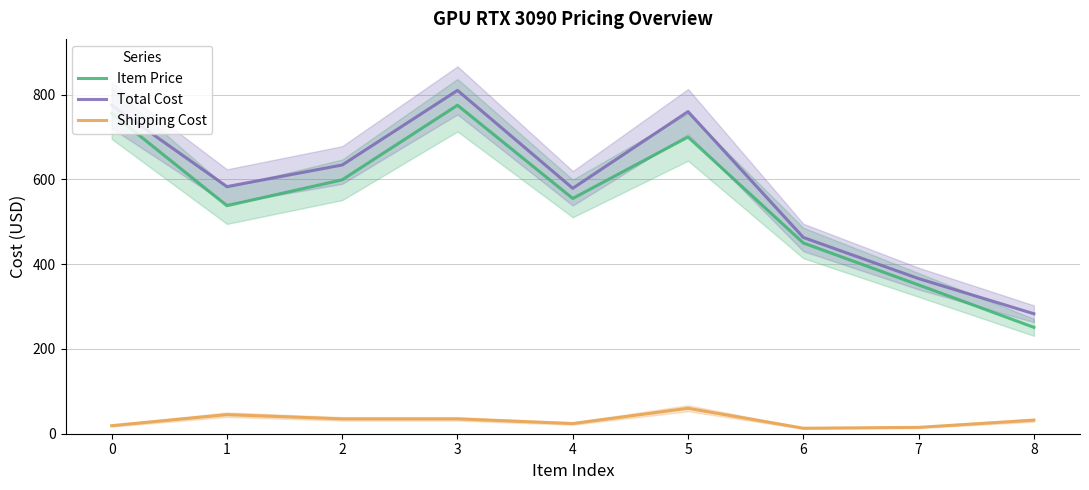

True or false: Total Cost and Shipping Cost intersect in this chart.

False